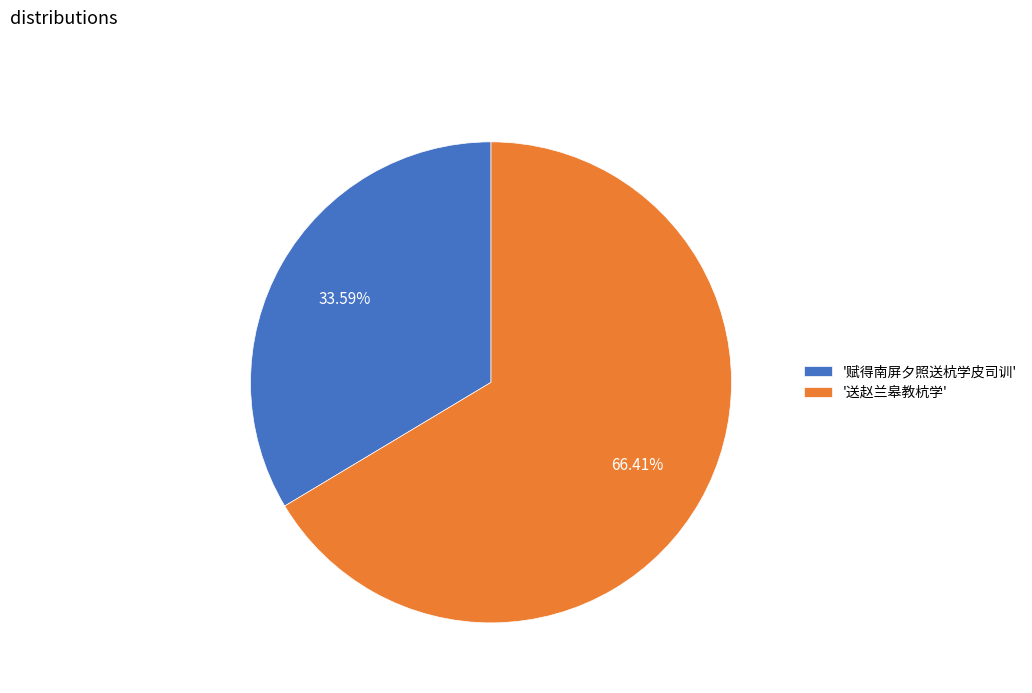

Which category accounts for the majority?

'送赵兰皋教杭学'